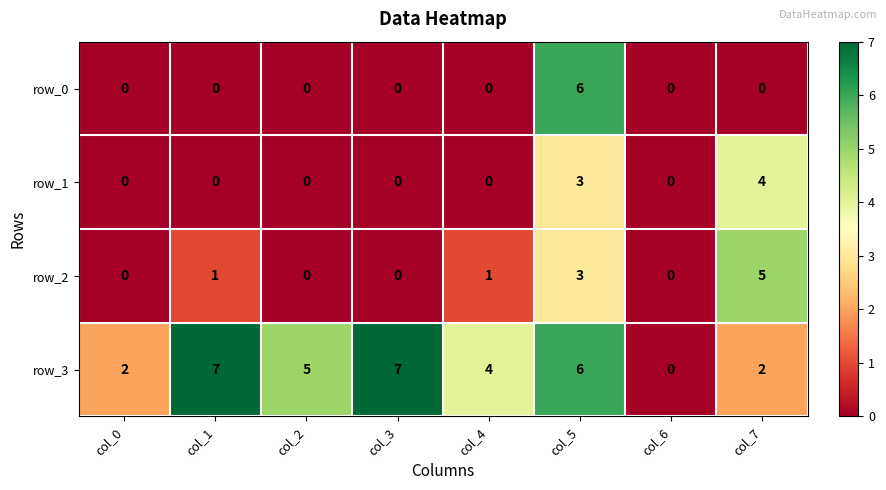

The value of row_0 at col_5 is 2. True or false?

False